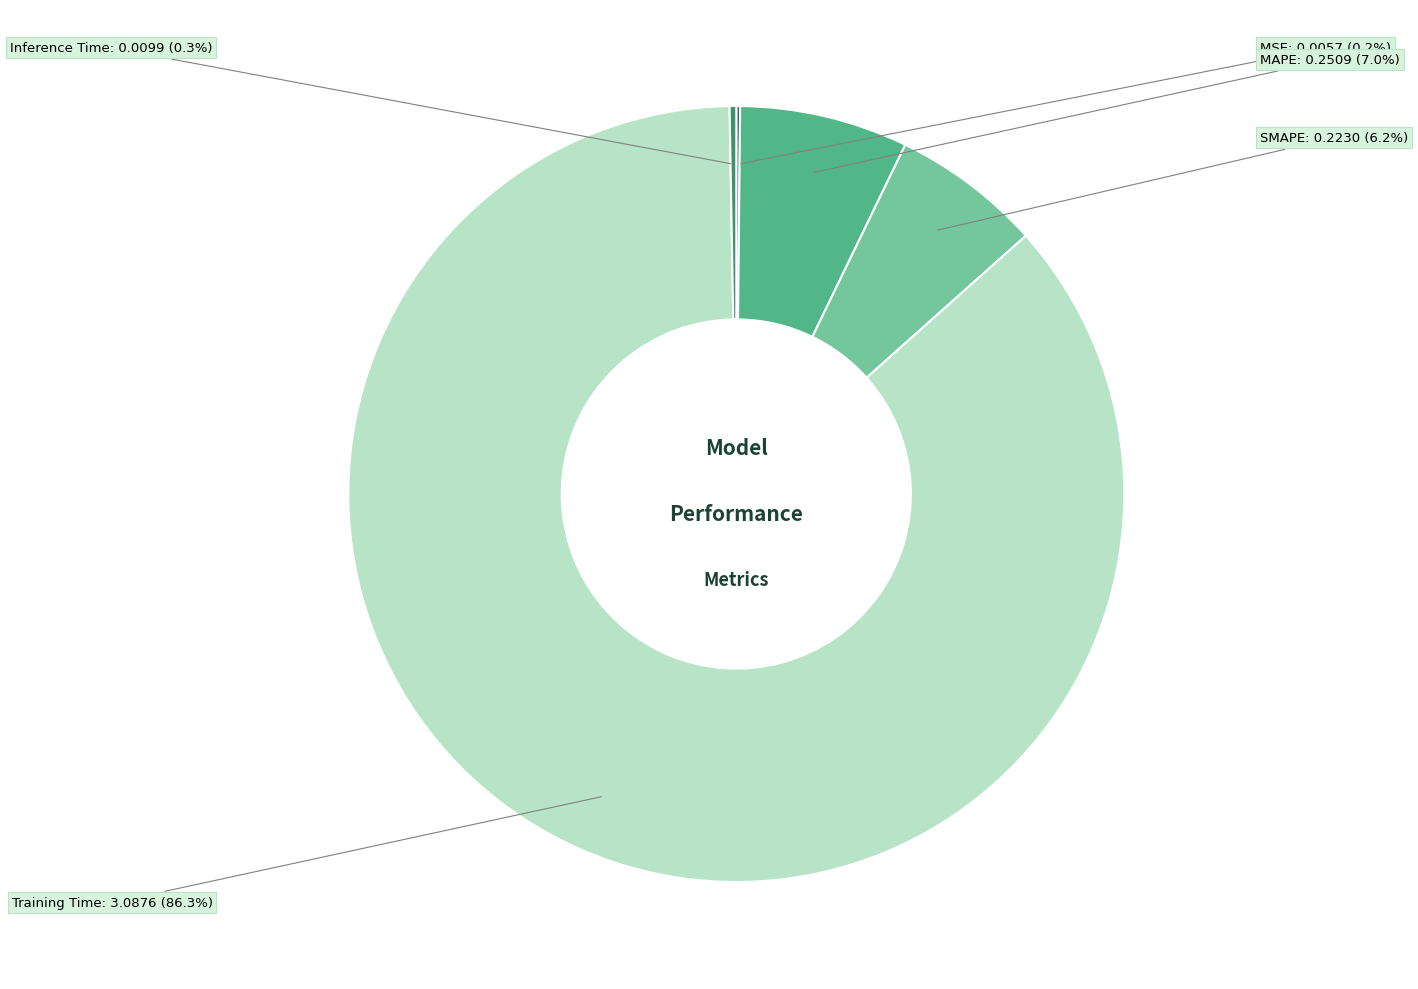

Is Training Time the majority of the pie?

Yes